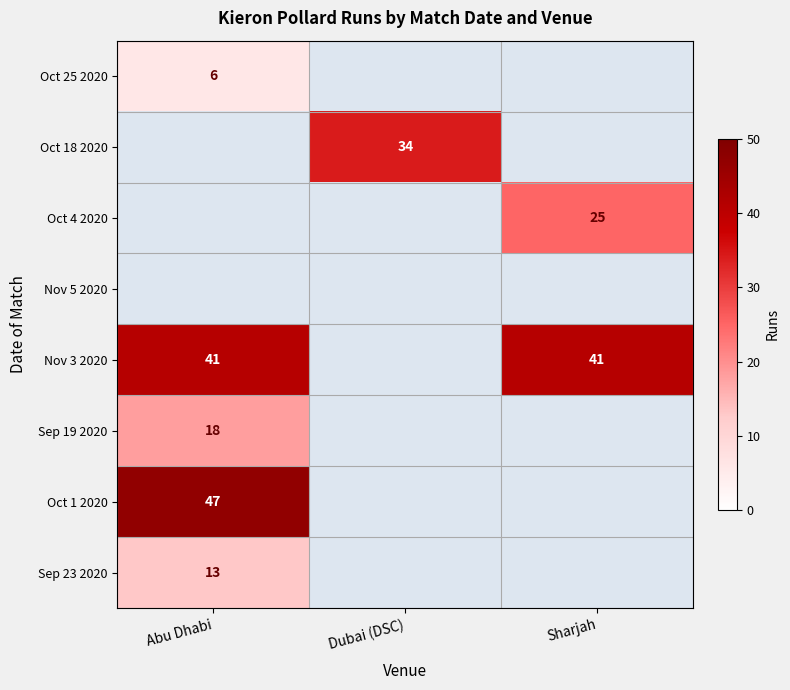

What is the smallest value displayed?

6.0